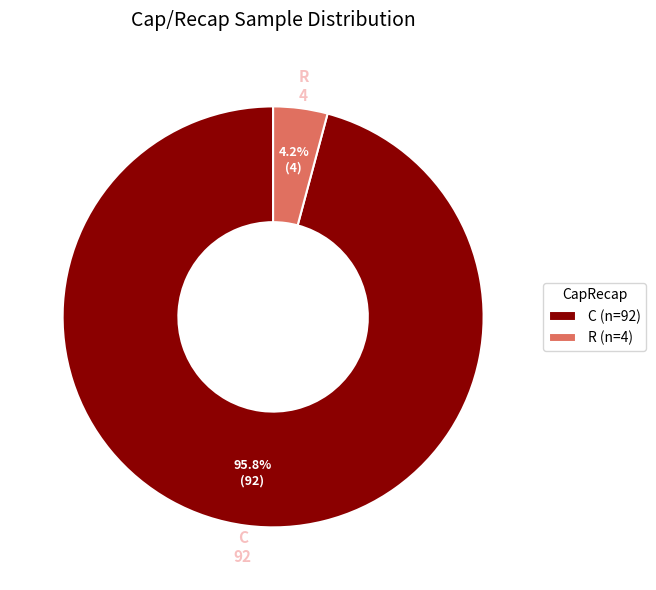

Combined, do R and C account for over 50%?

Yes